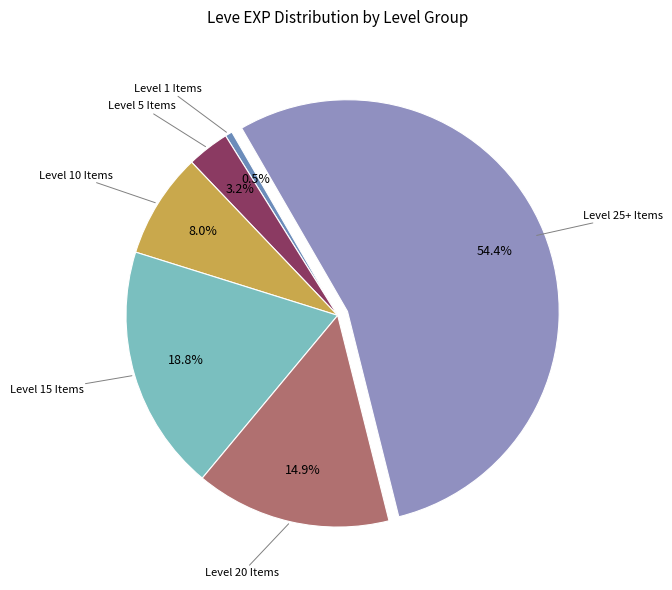

Which has a higher value, Level 1 Items or Level 10 Items?

Level 10 Items